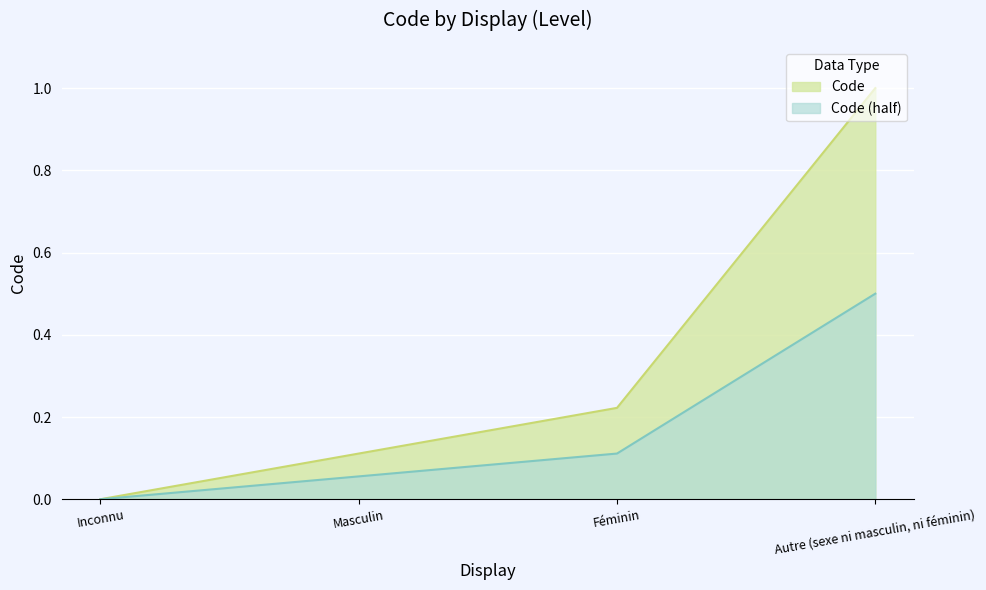

What position from the left is Féminin?

3